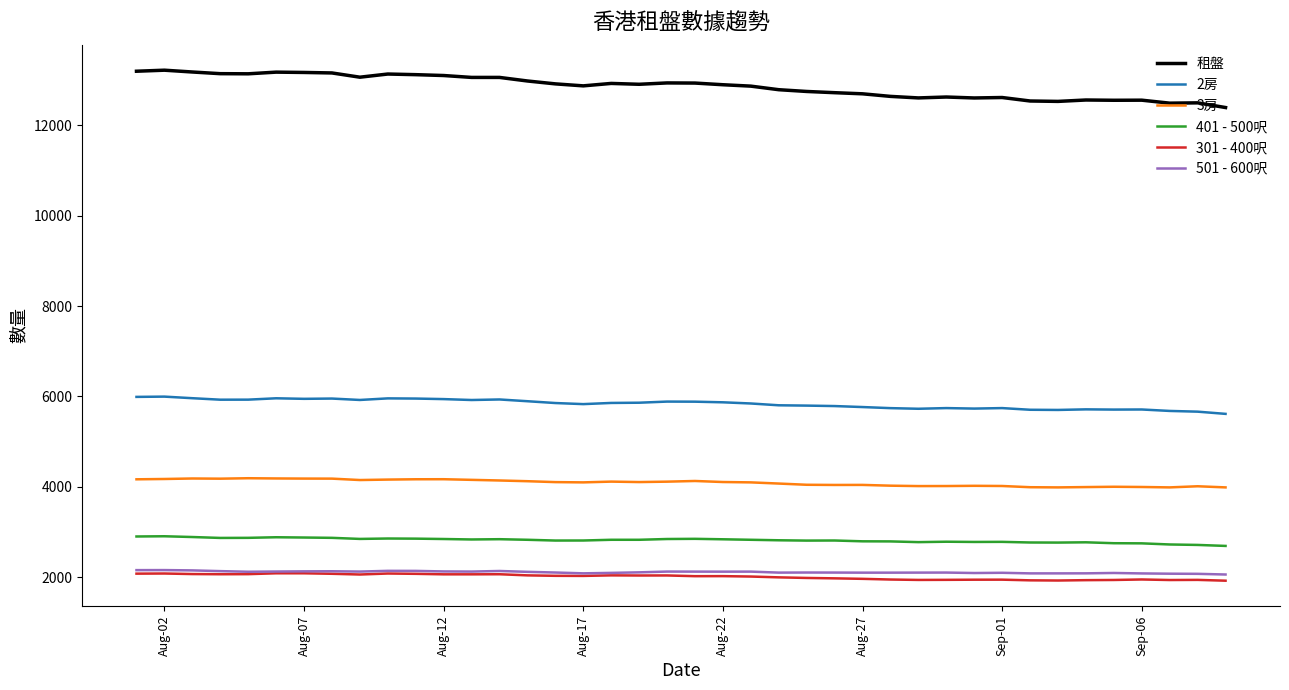

How many lines are shown in the chart?

6